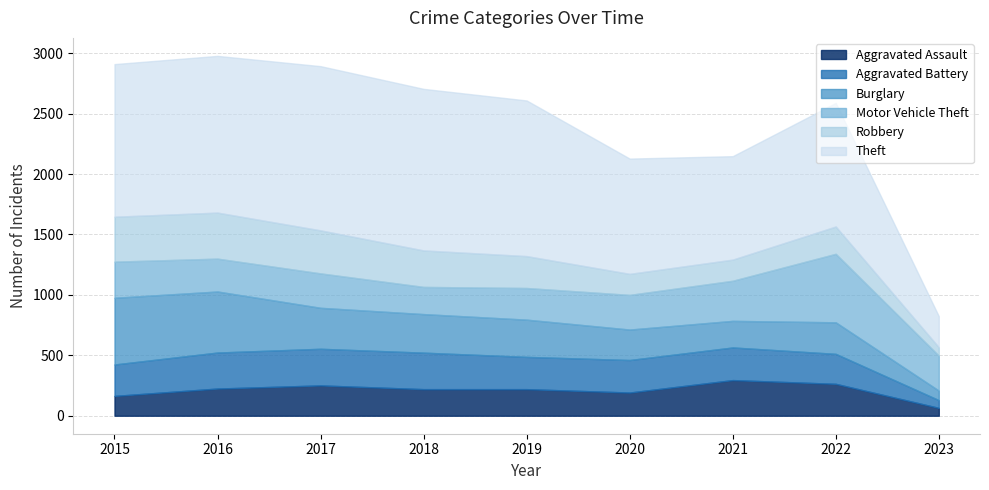

What is the sum of the Motor Vehicle Theft values at 2023 and 2018?

514